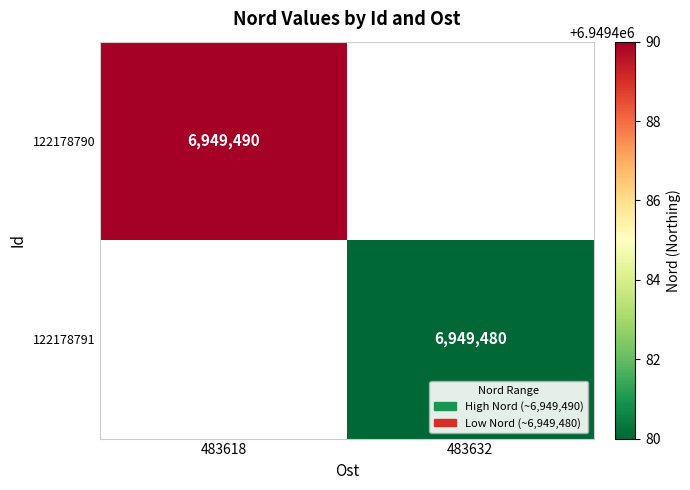

True or false: 122178790 has a value of 9980290.0 at 483618.

False